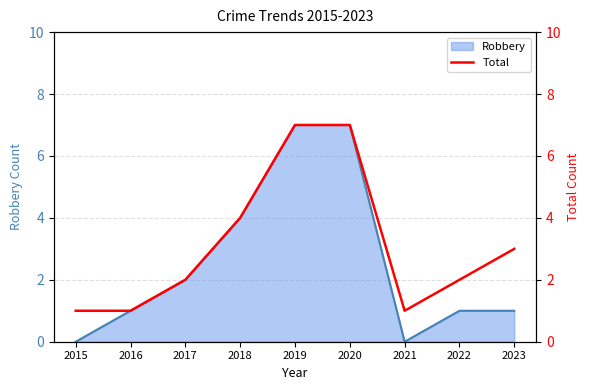

Which has a higher value, 2017 or 2018?

2018